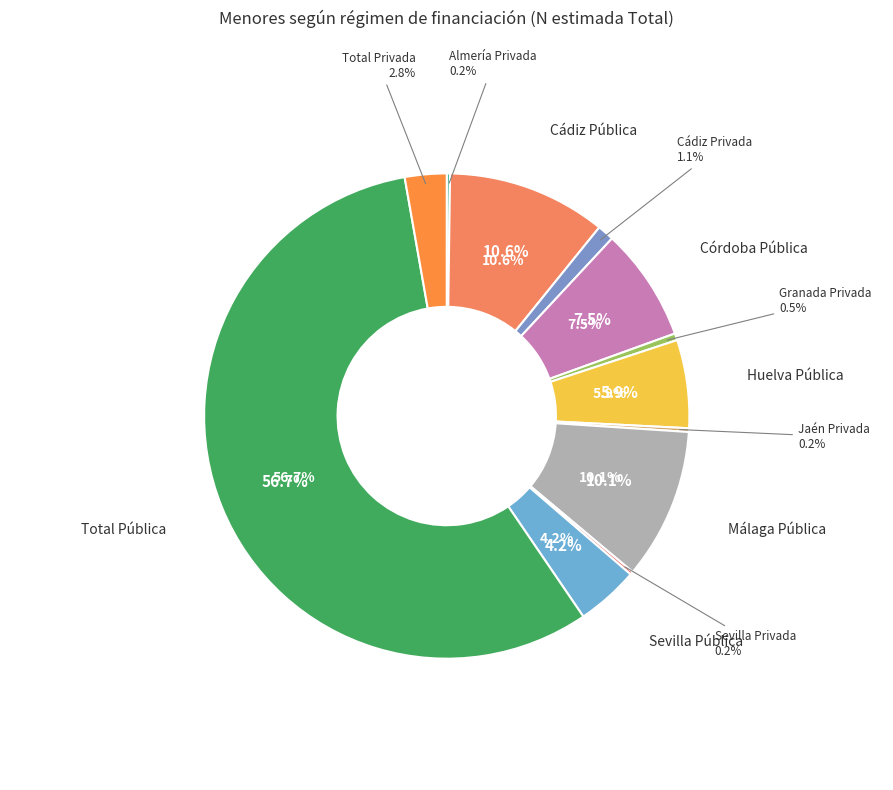

What percentage is the Total Privada slice, to the nearest percent?

3%